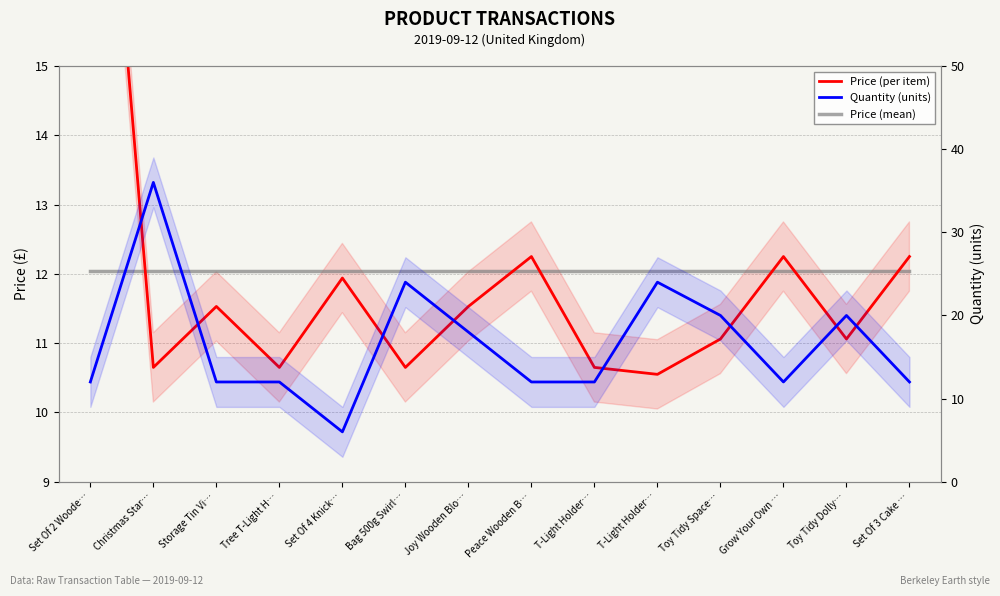

What is the difference between the highest and lowest values at Peace Wooden B…?

0.2